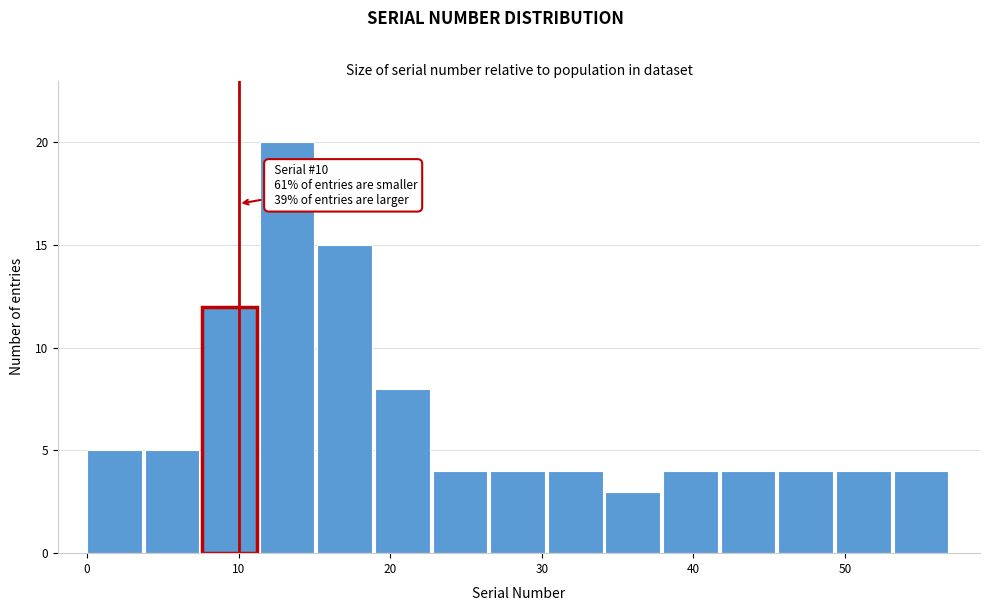

Around what value on the x-axis is the tallest bar? Give the approximate position of its centre, as read against the axis.

13